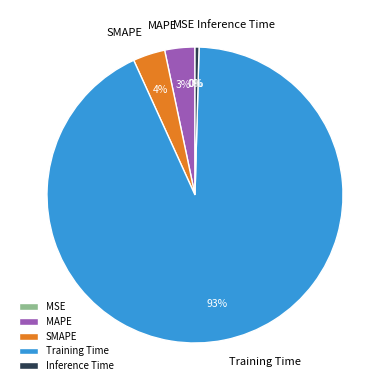

Is Training Time the majority of the pie?

Yes